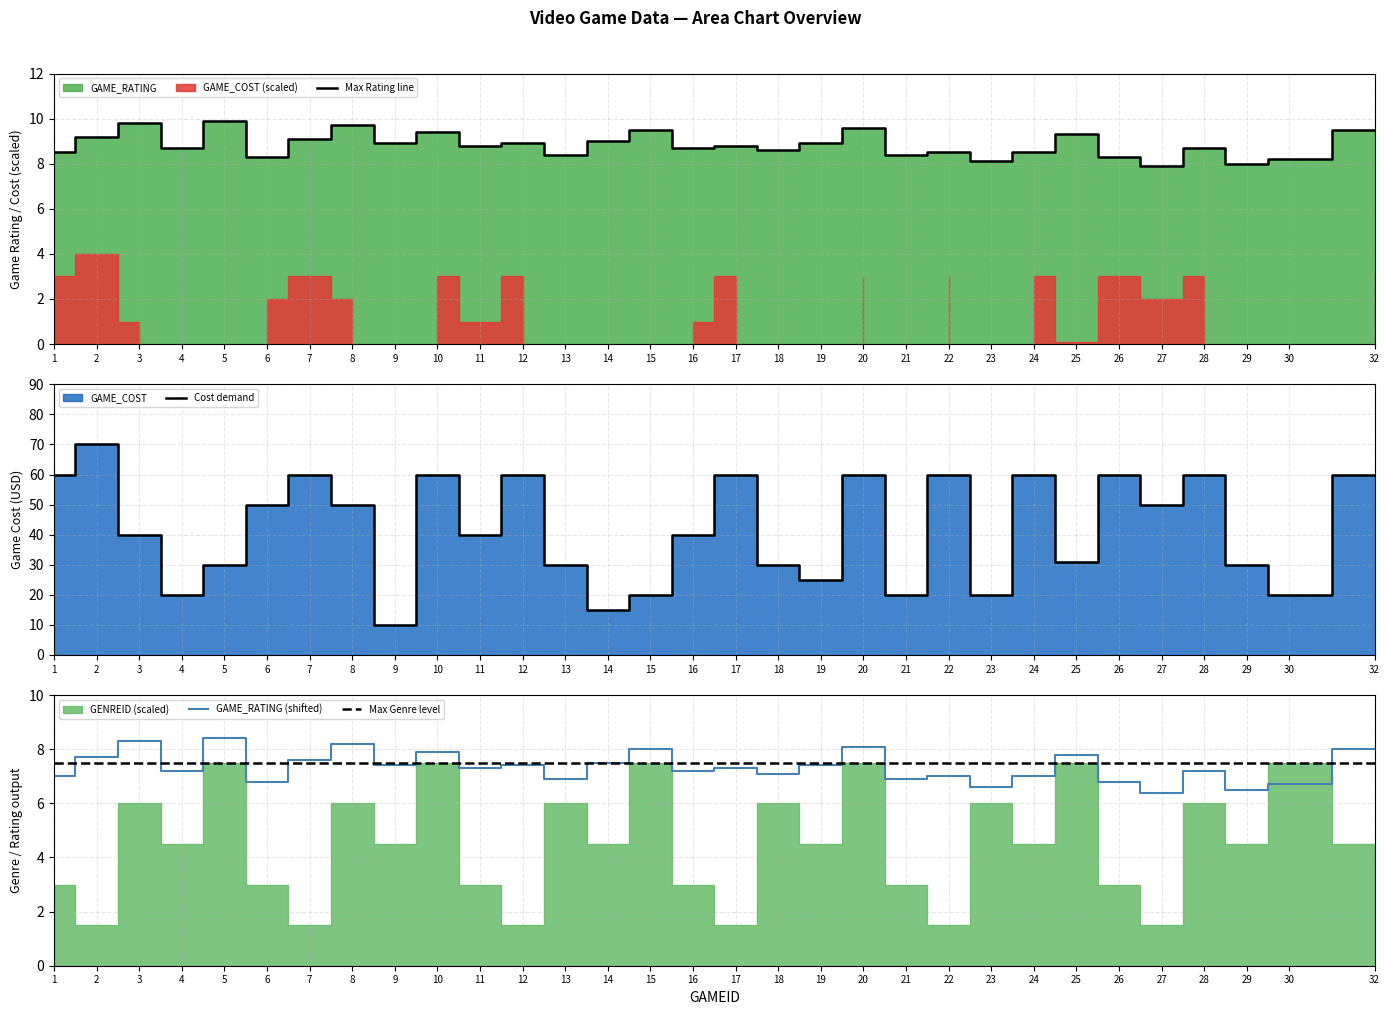

What is the smallest value displayed?

6.4